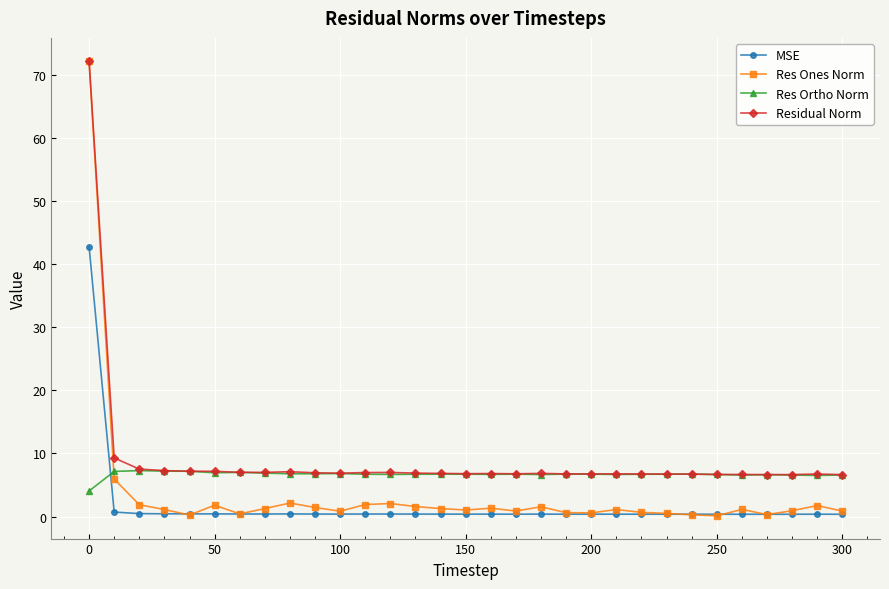

How many lines are shown in the chart?

4